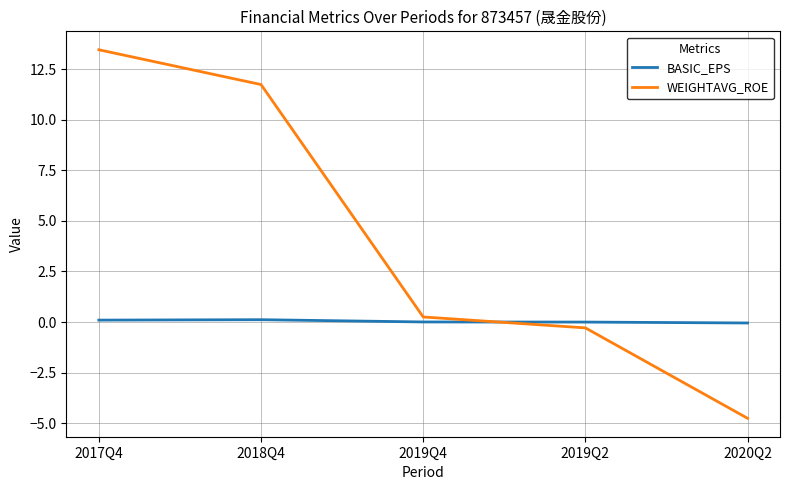

Which series has the largest total across all categories?

WEIGHTAVG_ROE